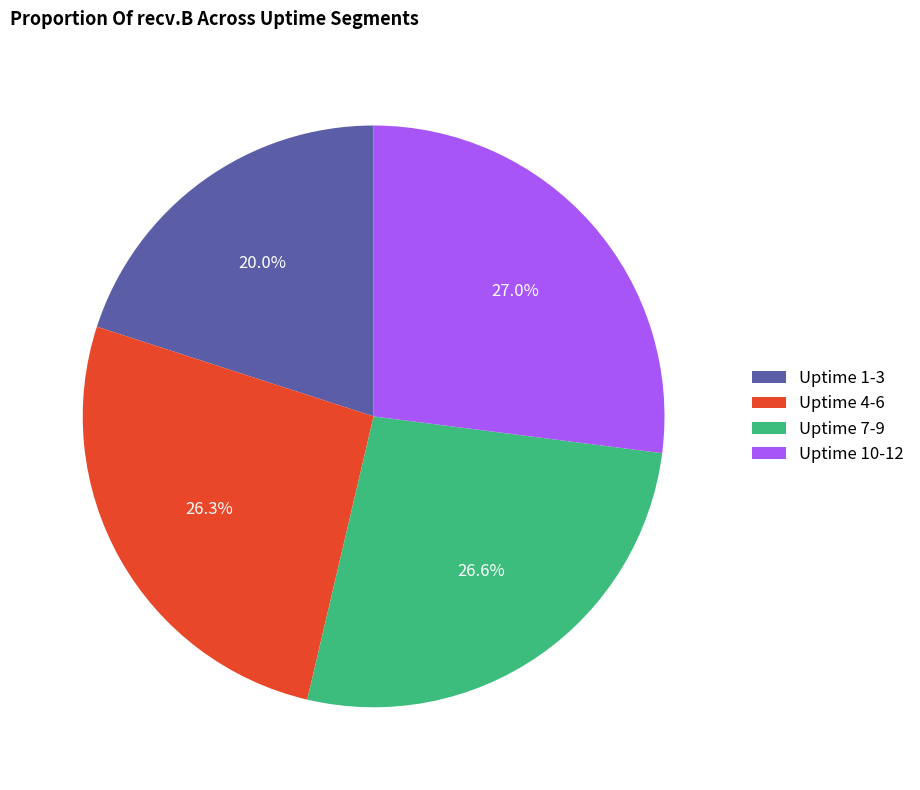

Approximately how many times larger is the value at Uptime 1-3 compared to Uptime 10-12?

0.7